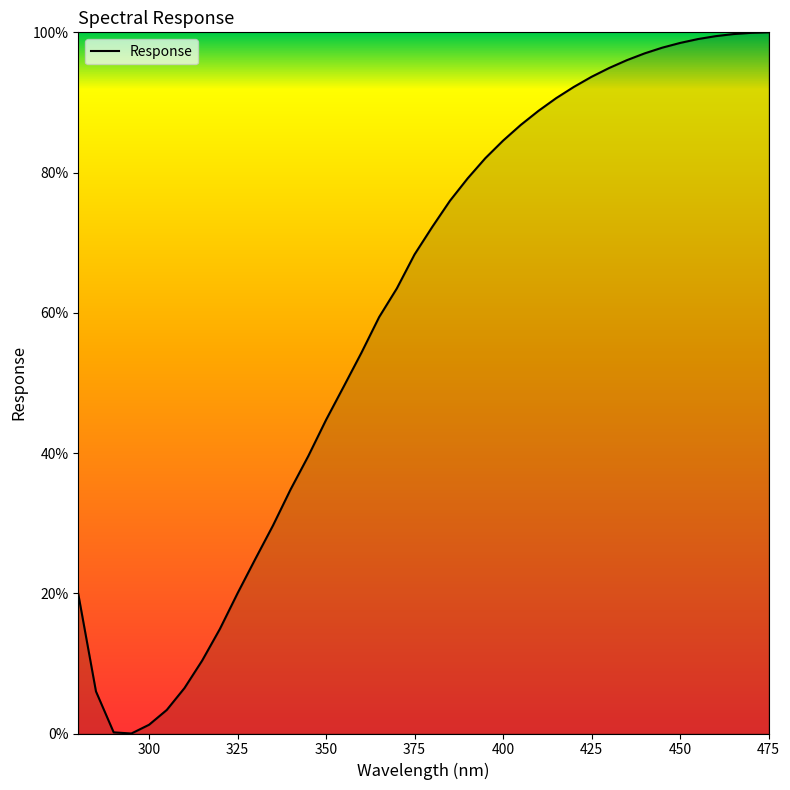

How many lines are shown in the chart?

1